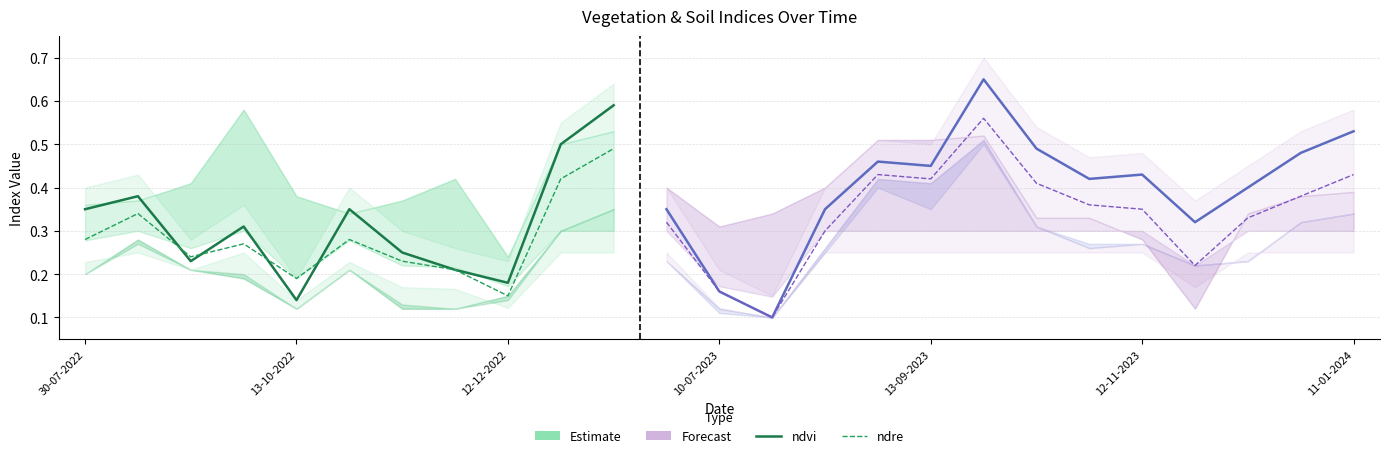

Count the number of categories in the chart.

25